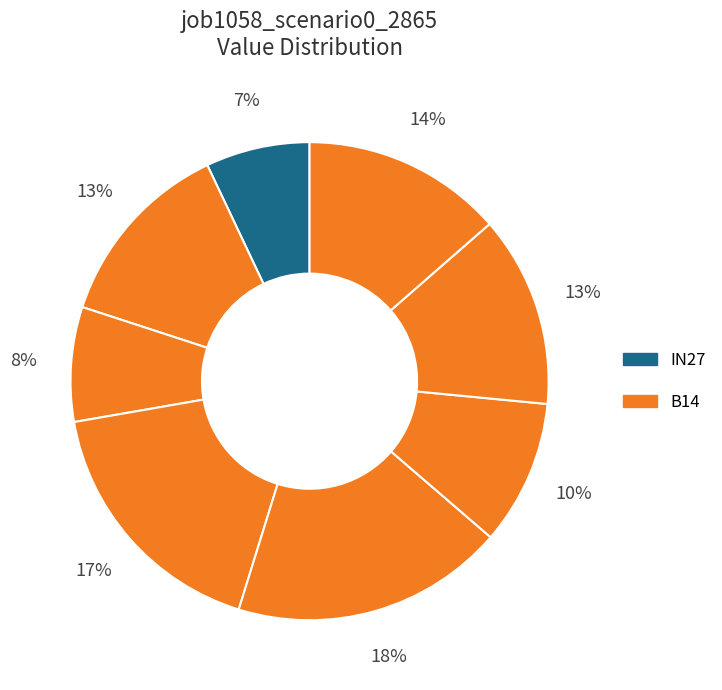

Is there a majority slice in this chart?

No